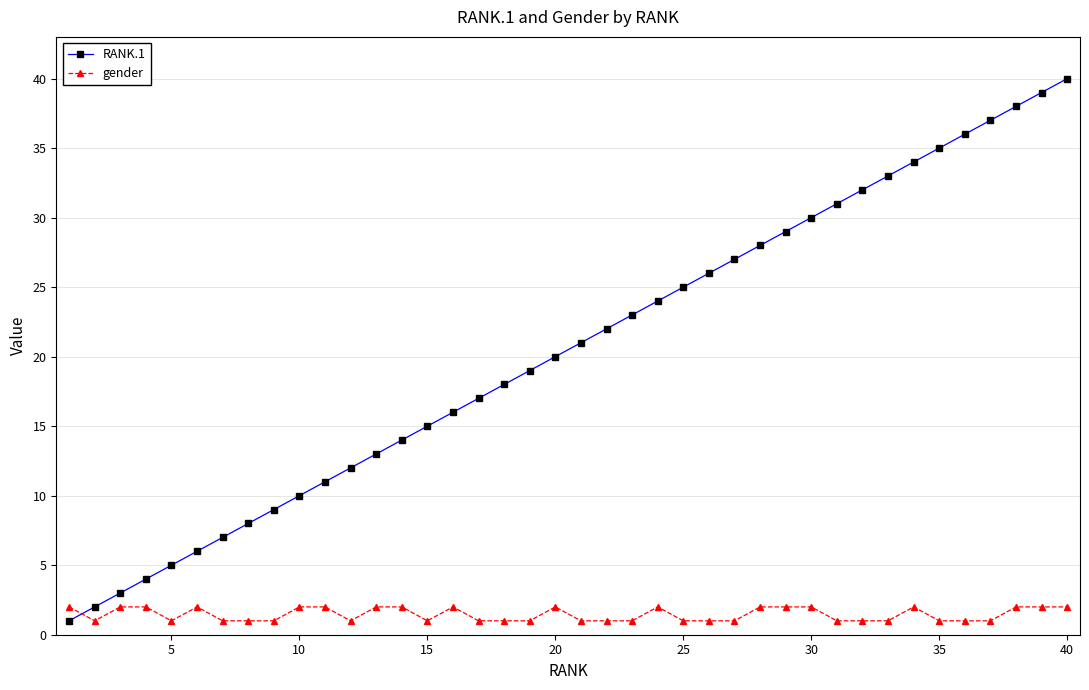

True or false: RANK.1 and gender cross at least once.

True